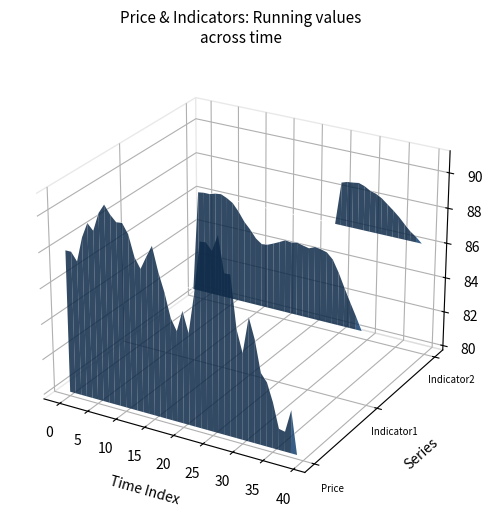

Rank the series by their maximum value, from lowest to highest.

Price, Indicator1, Indicator2